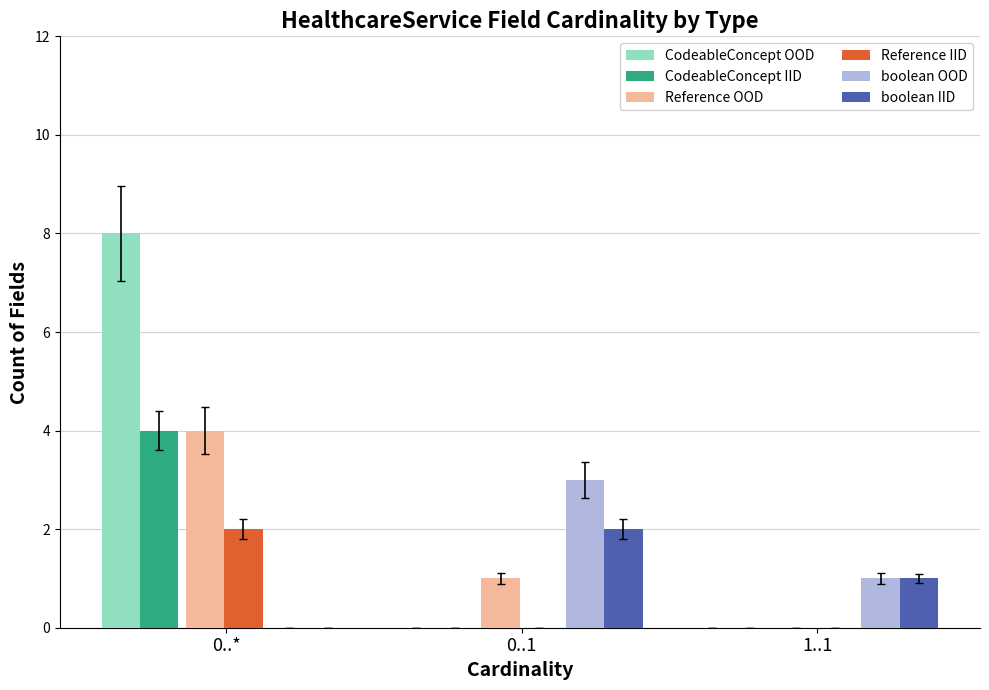

Is it true that CodeableConcept IID equals 2 at 1..1?

False